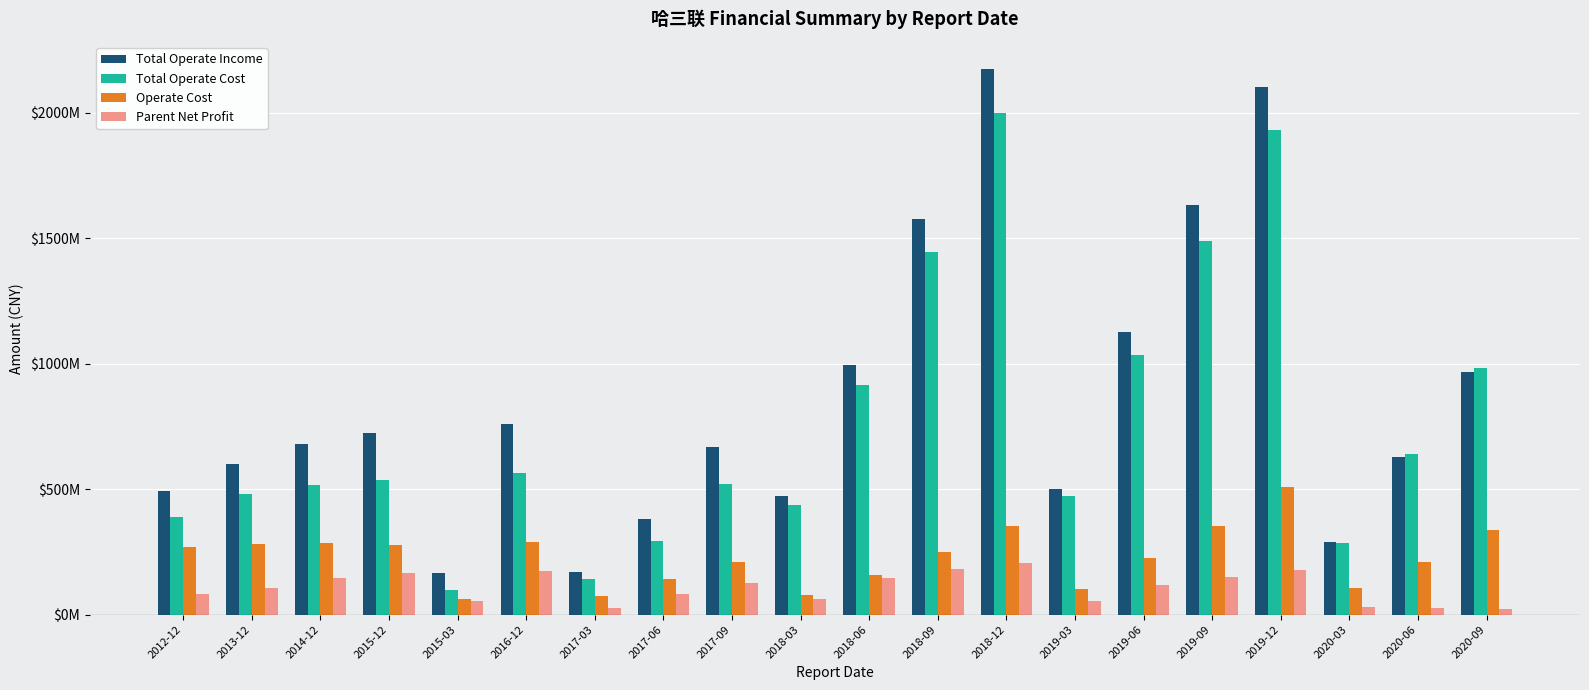

Is the value of Total Operate Income at 2016-12 greater than the value of Total Operate Cost at 2017-06?

Yes